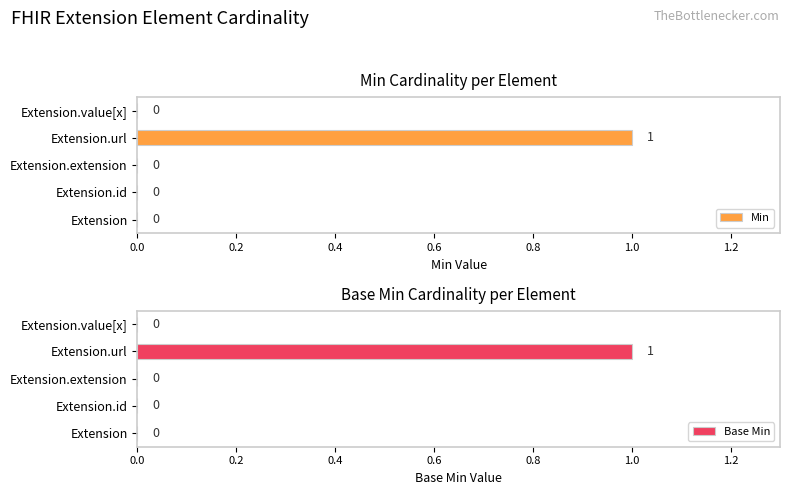

Reading left to right, what are all the values shown in this chart?

Min: 0	0	0	1	0
Base Min: 0	0	0	1	0